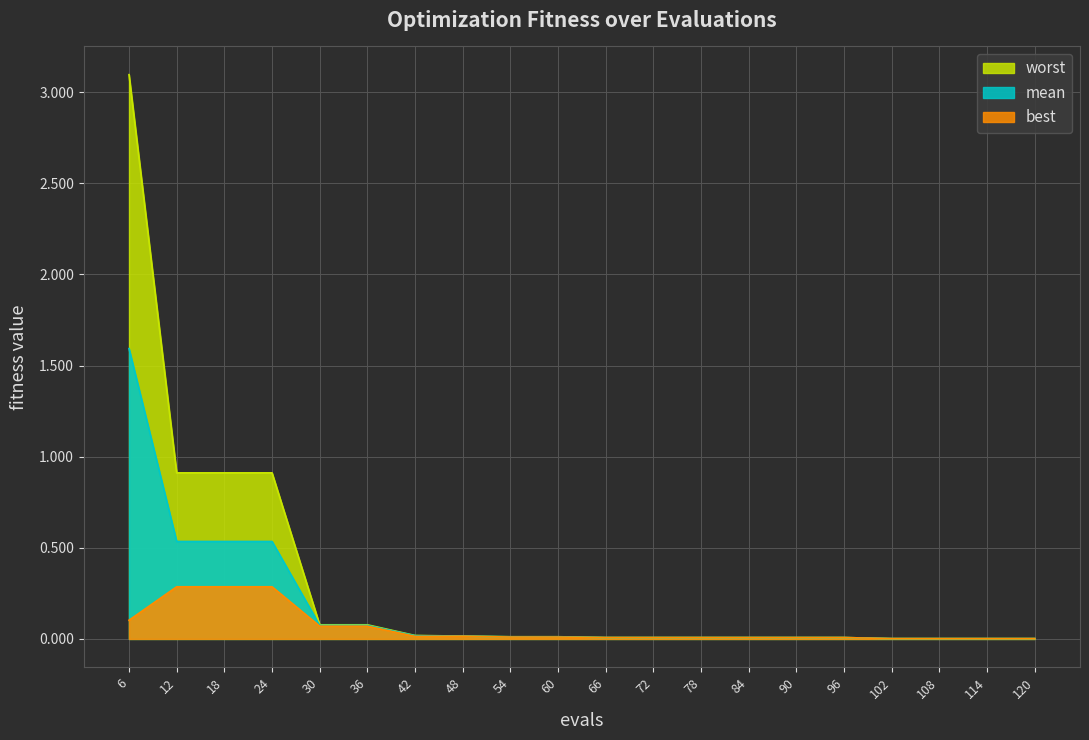

Between 78 and 114, which series saw the biggest shift?

worst